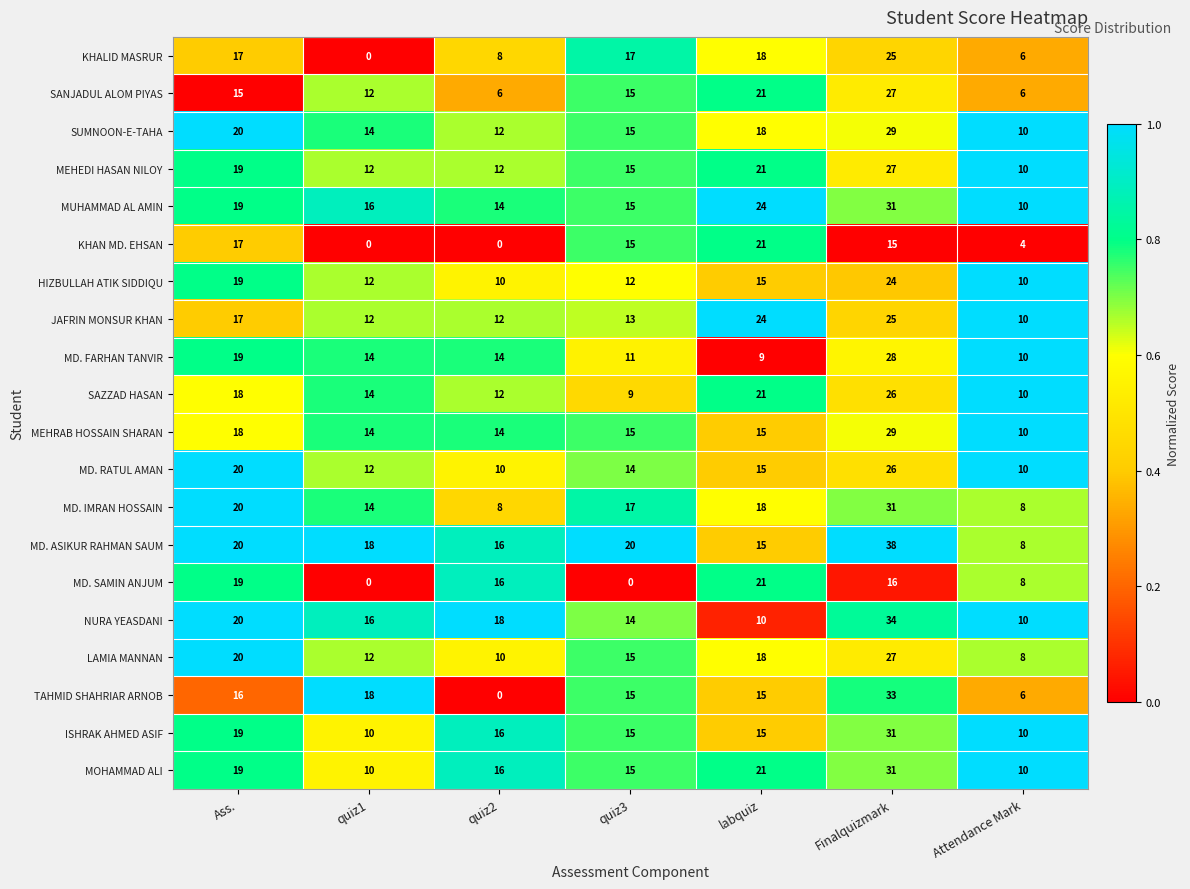

List the labels in order of SUMNOON-E-TAHA value, smallest first.

Attendance Mark, quiz2, quiz1, quiz3, labquiz, Ass., Finalquizmark